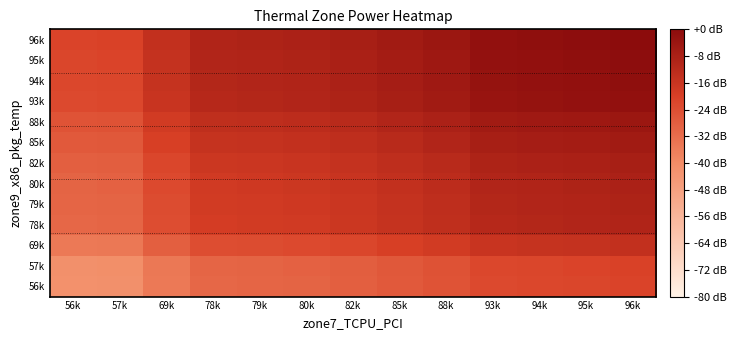

What is the spread (max minus min) of values at 85k?

20000